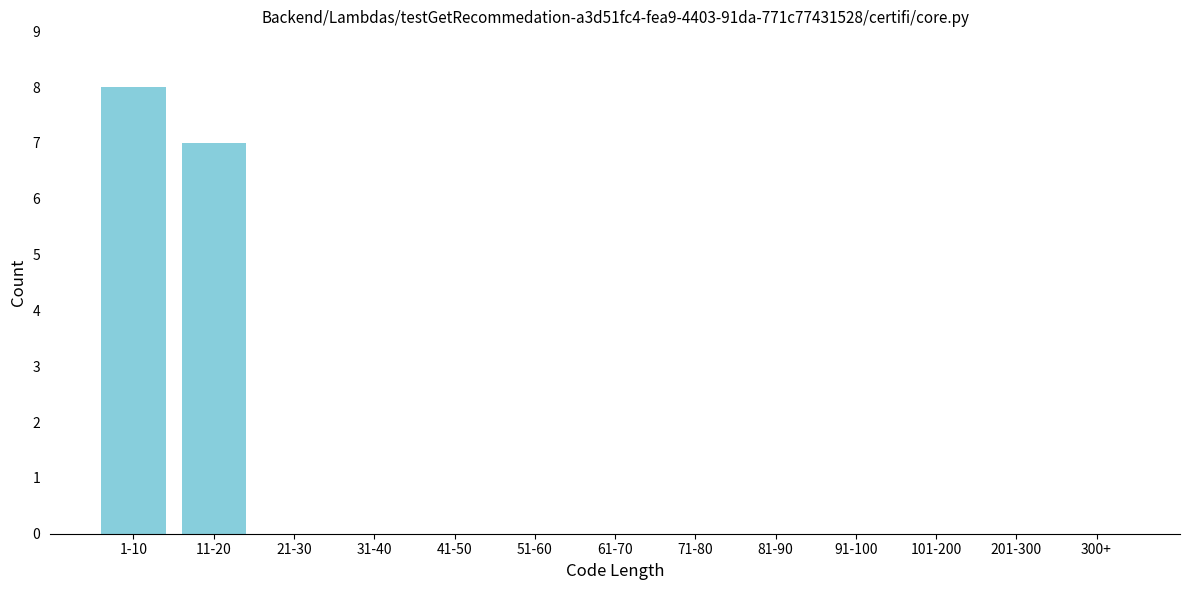

Reading left to right, extract all data points from this chart.

1-10=8	11-20=7	21-30=0	31-40=0	41-50=0	51-60=0	61-70=0	71-80=0	81-90=0	91-100=0	101-200=0	201-300=0	300+=0